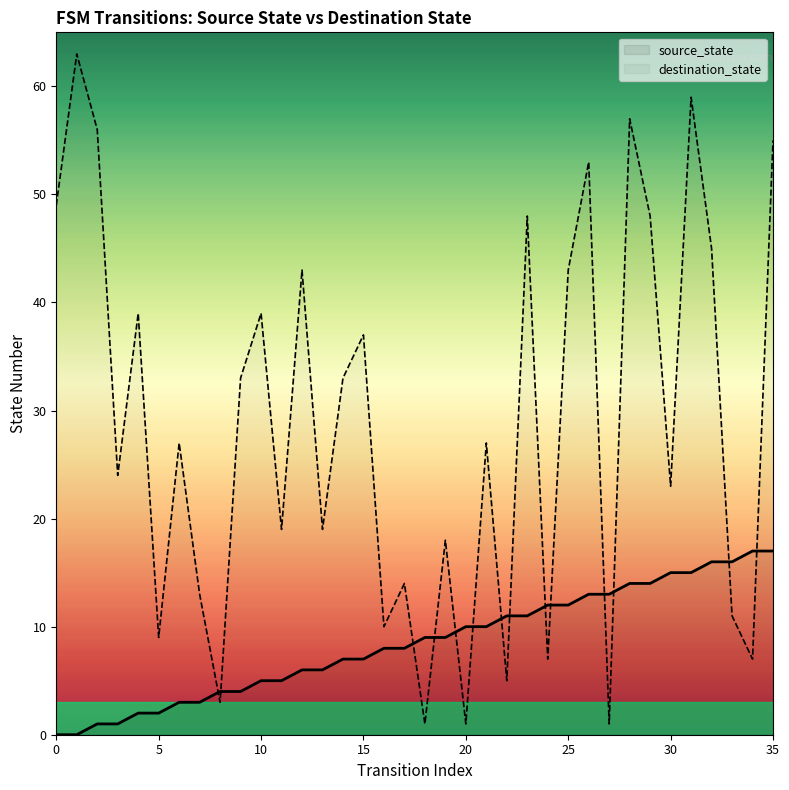

Reading left to right, list all the values displayed in this chart.

source_state: 0	0	1	1	2	2	3	3	4	4	5	5	6	6	7	7	8	8	9	9	10	10	11	11	12	12	13	13	14	14	15	15	16	16	17	17
destination_state: 49	63	56	24	39	9	27	13	3	33	39	19	43	19	33	37	10	14	1	18	1	27	5	48	7	43	53	1	57	48	23	59	45	11	7	55